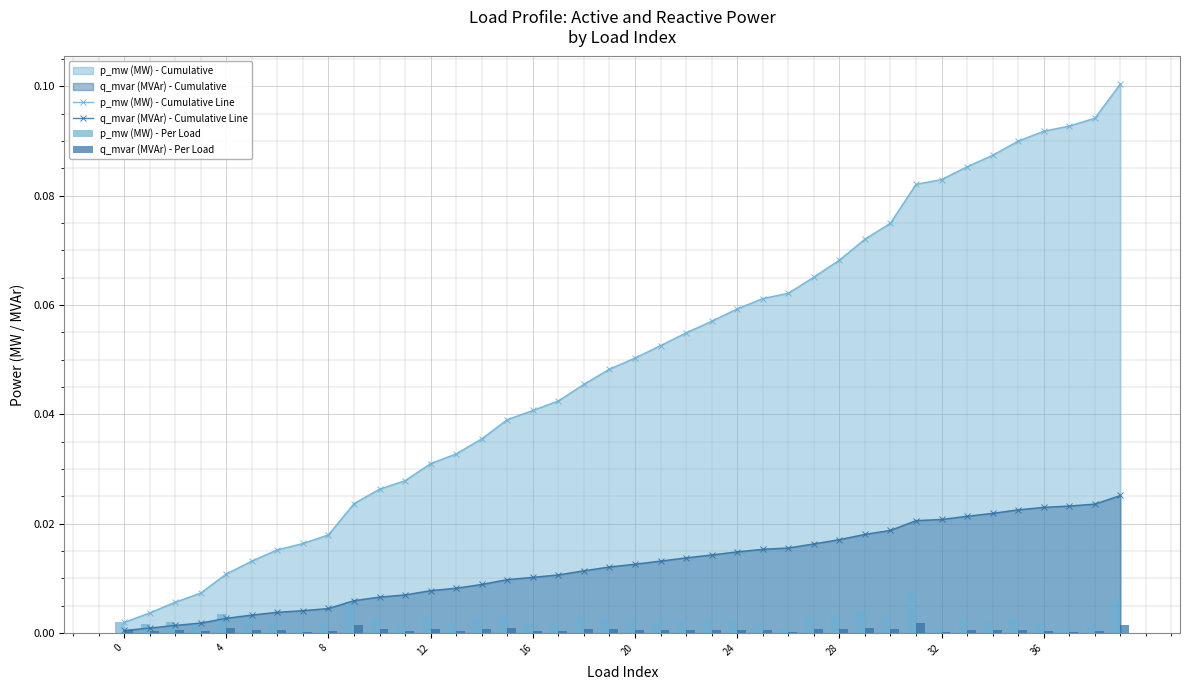

Between 37 and 32, which is larger?

37